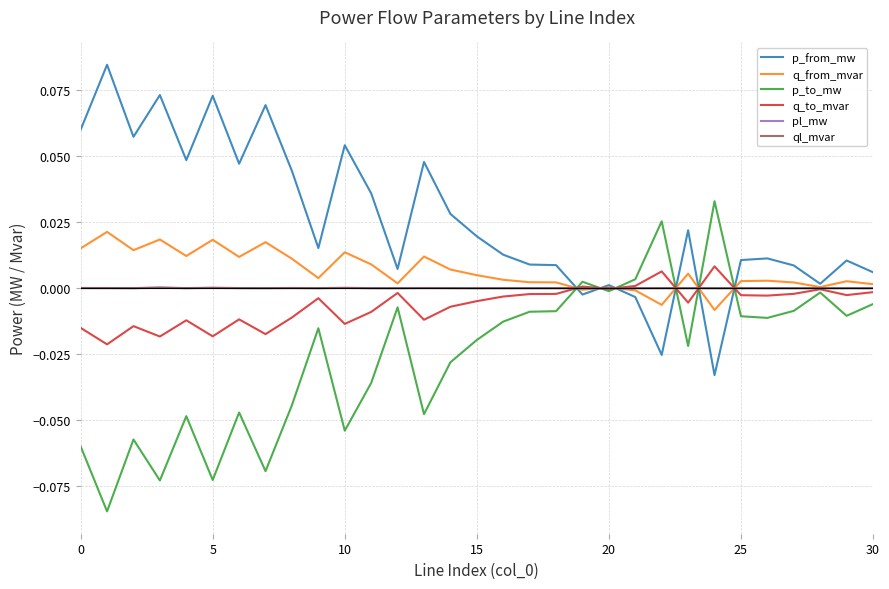

How many interior local valleys does the p_to_mw series have?

10